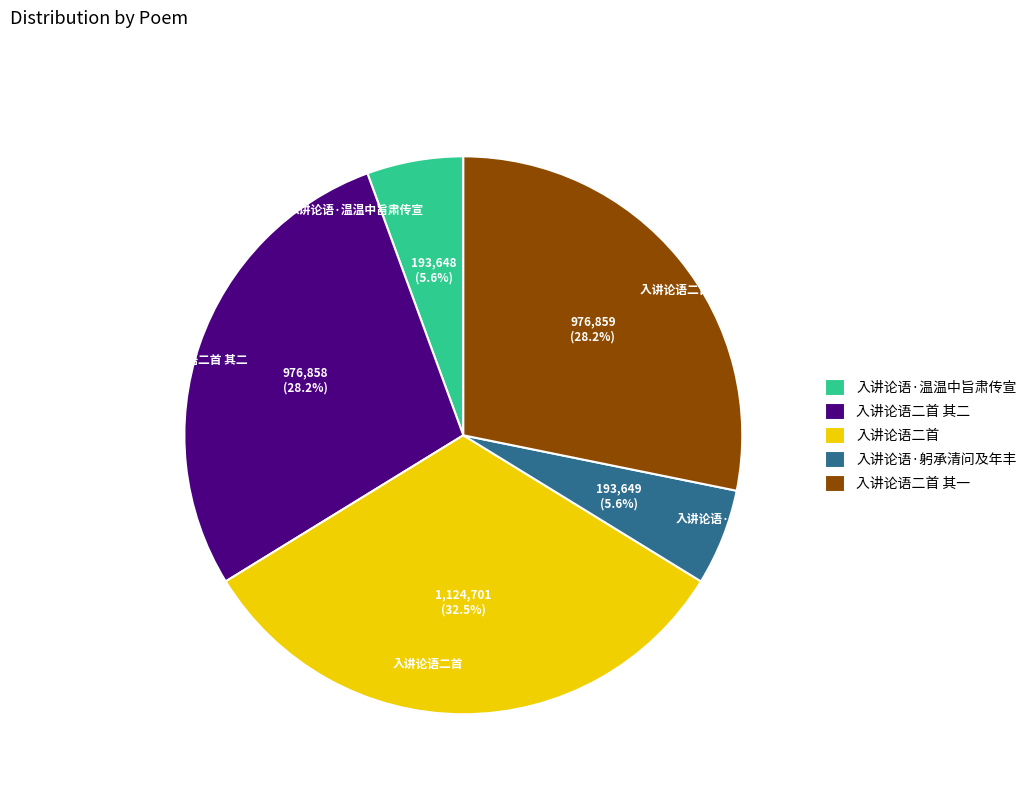

Count the number of slices in the pie.

5